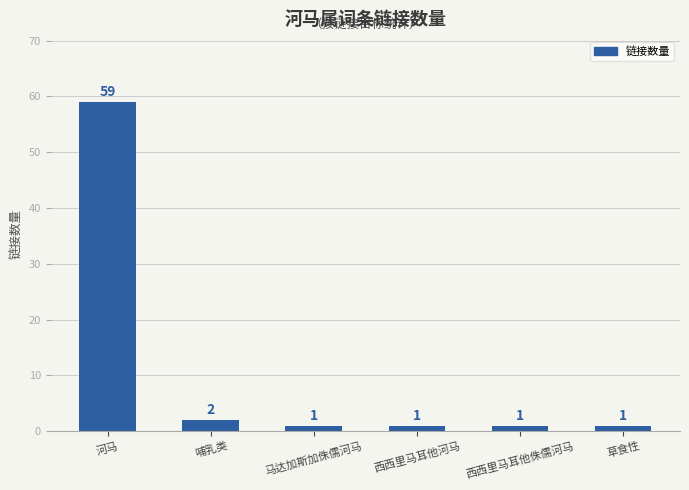

Which label corresponds to the largest value in the chart?

河马